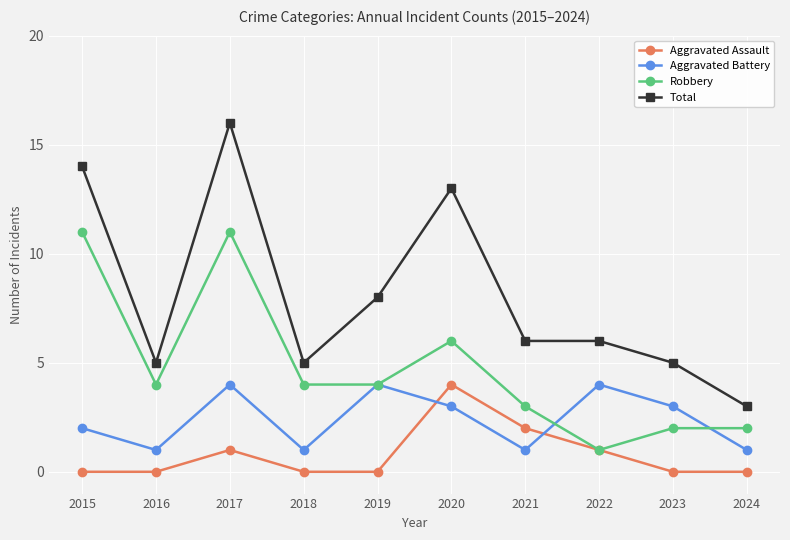

Does the chart display data point markers on the line(s)?

Yes